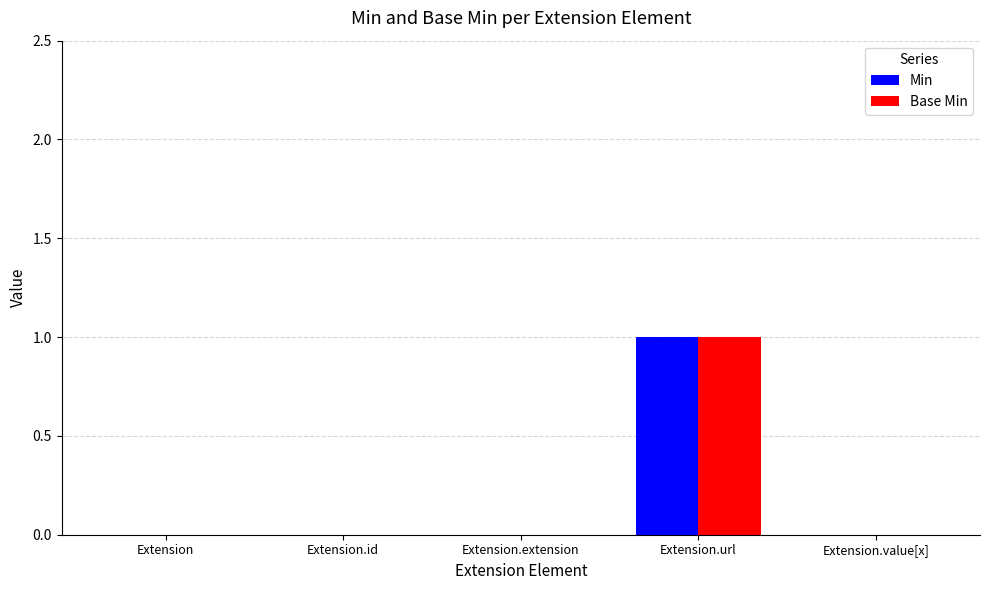

Count the number of data series in this chart.

2